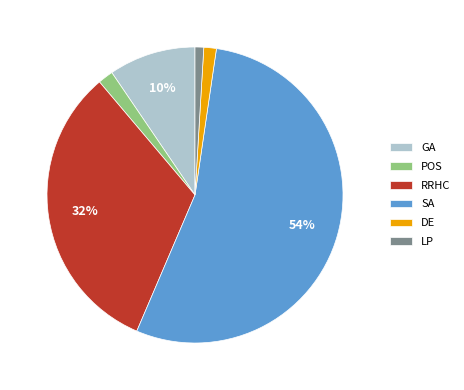

Is SA the majority of the pie?

Yes